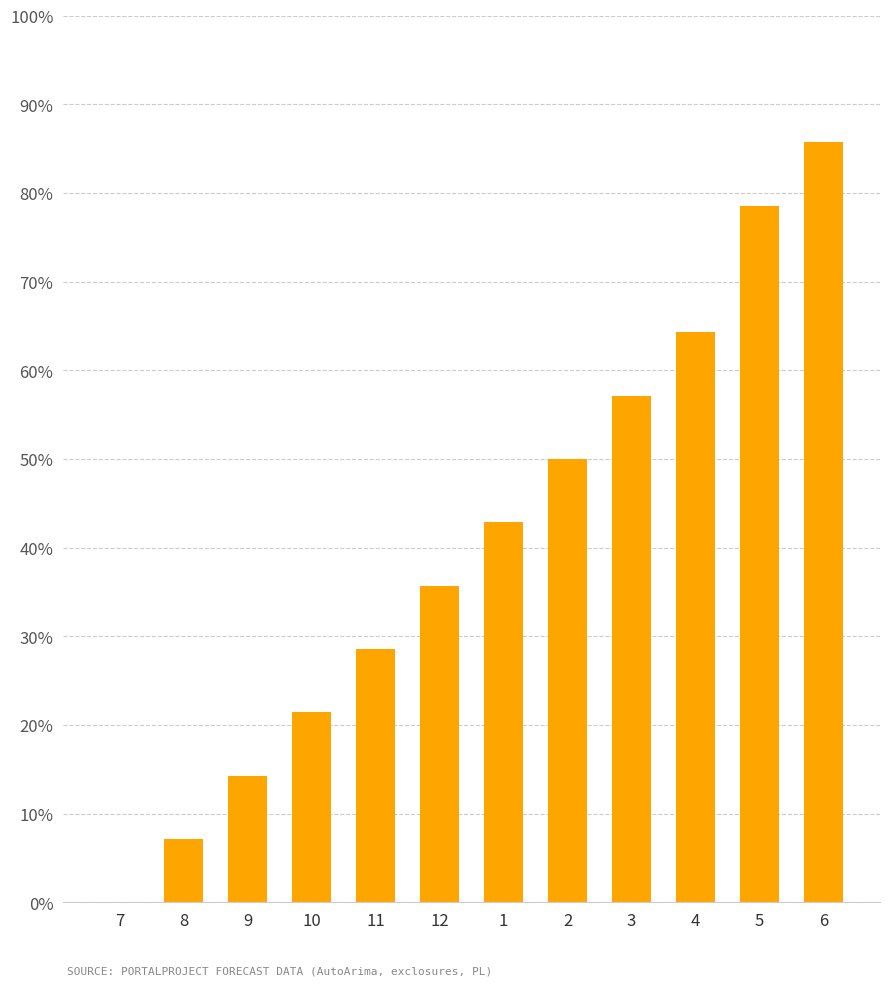

What is the maximum value shown in the chart?

85.7